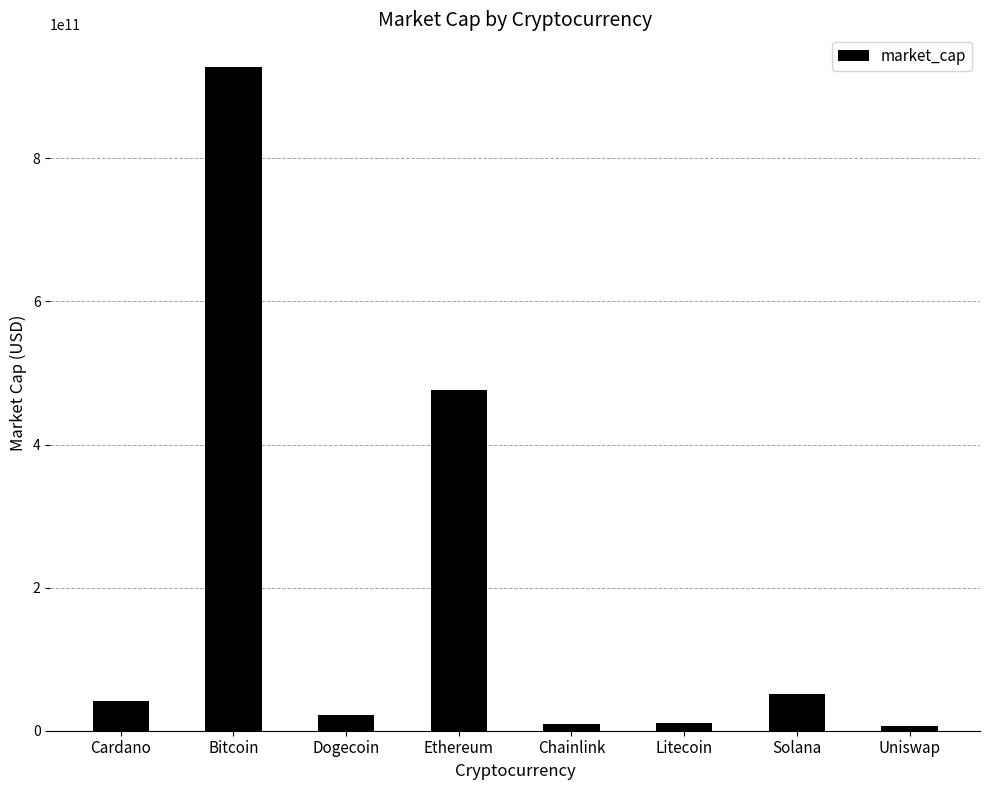

What is the label of the 5th bar from the left?

Chainlink